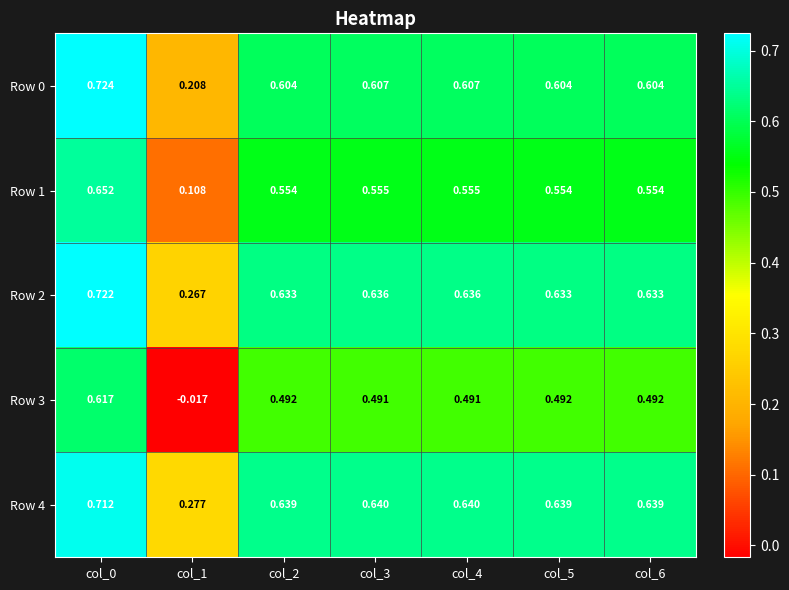

Count the number of data series in this chart.

5